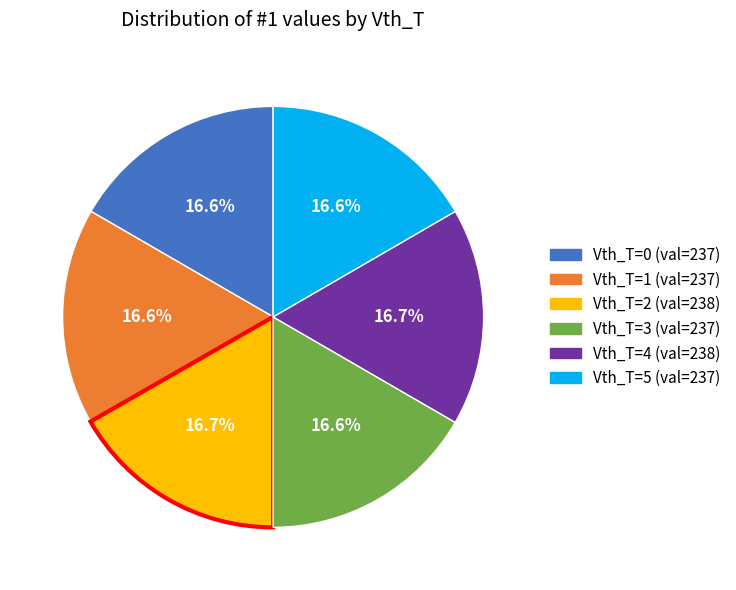

What is the ratio of the value at Vth_T=5 to the value at Vth_T=0?

1.0